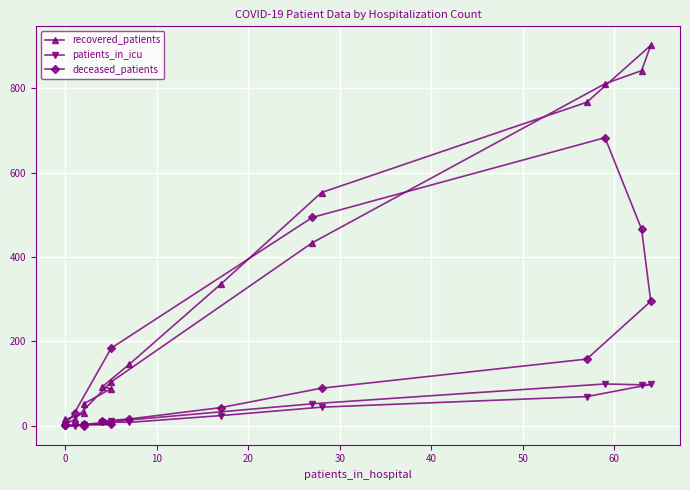

Which series has the largest total across all categories?

recovered_patients